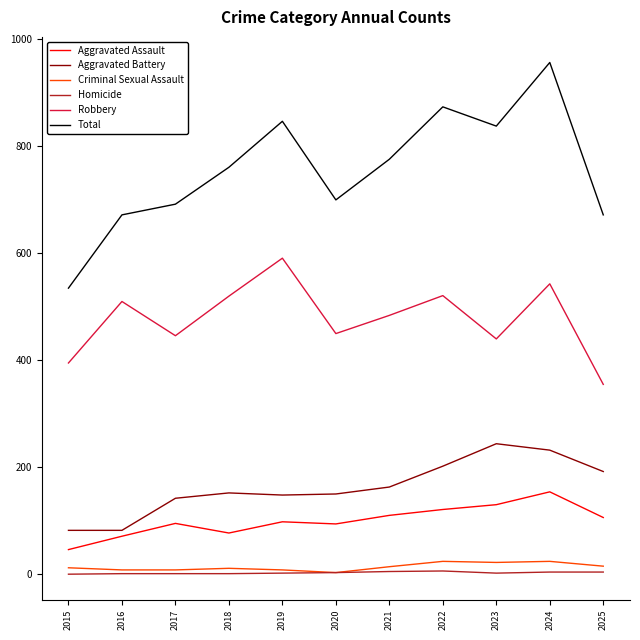

What is the difference between the highest and lowest values at 2016?

671